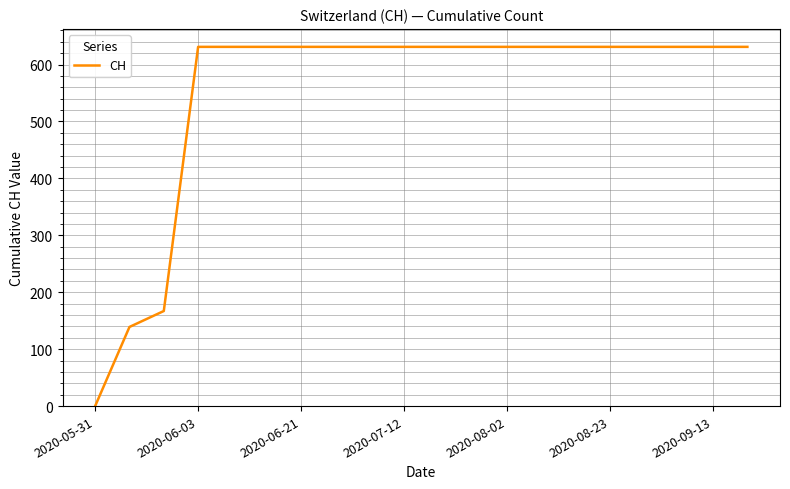

What is the difference between the maximum and minimum values?

631